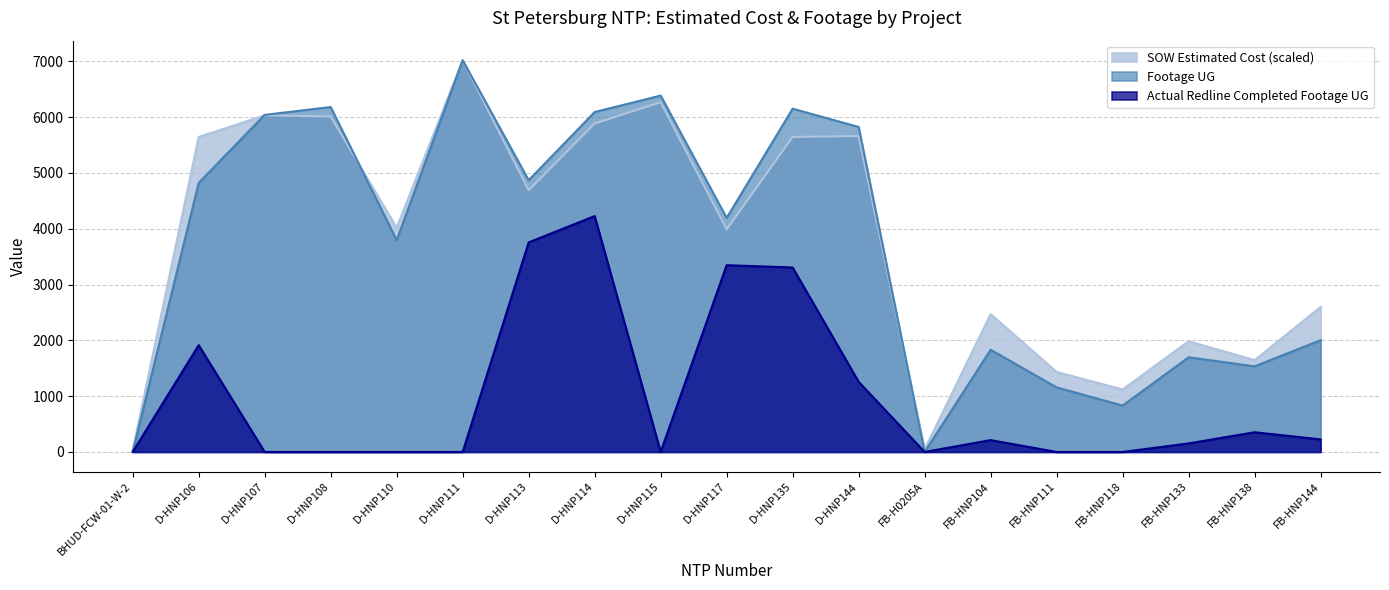

What is the value of the SOW Estimated Cost point at the 10th from the left?

3988.1